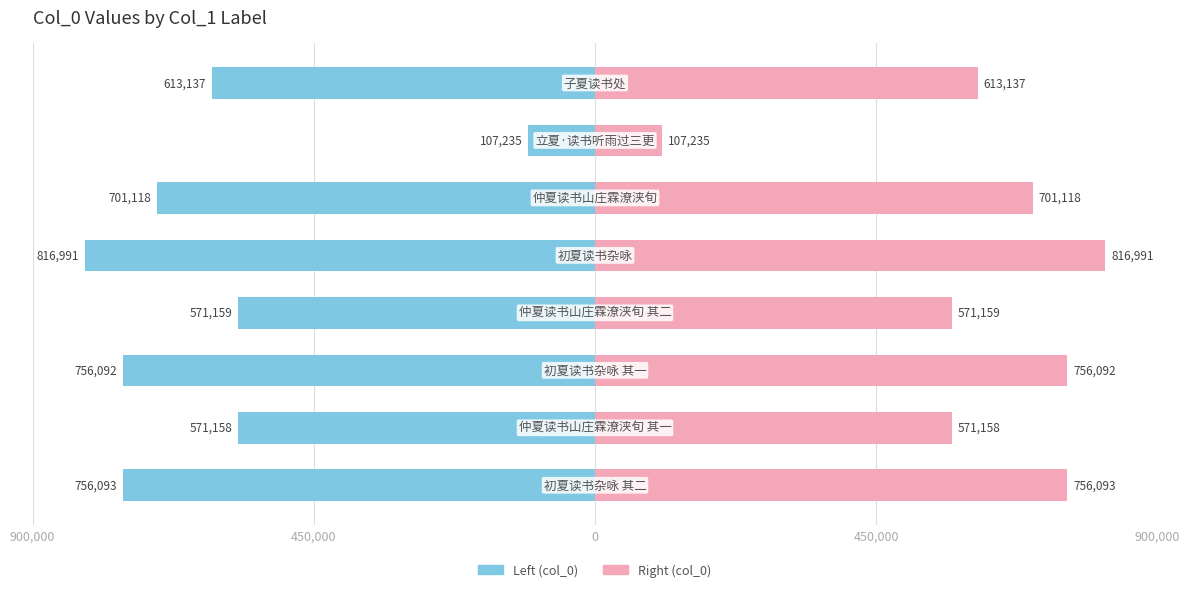

What is the smallest value displayed?

-816991